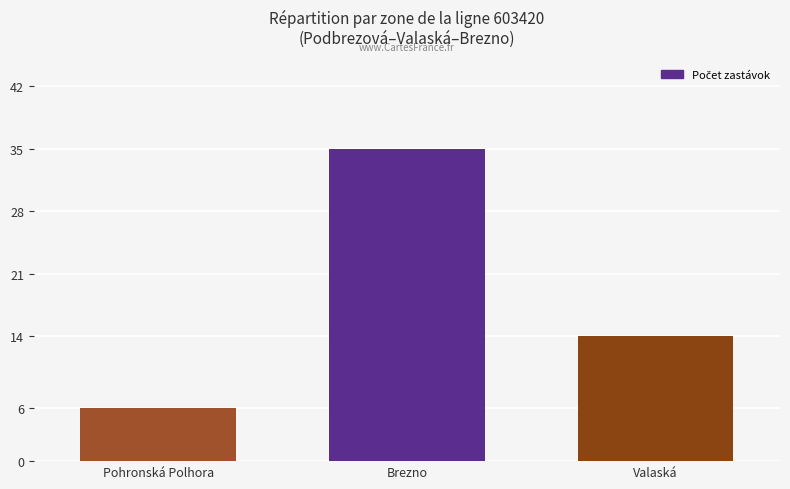

At which label is the value closest to 20?

Valaská